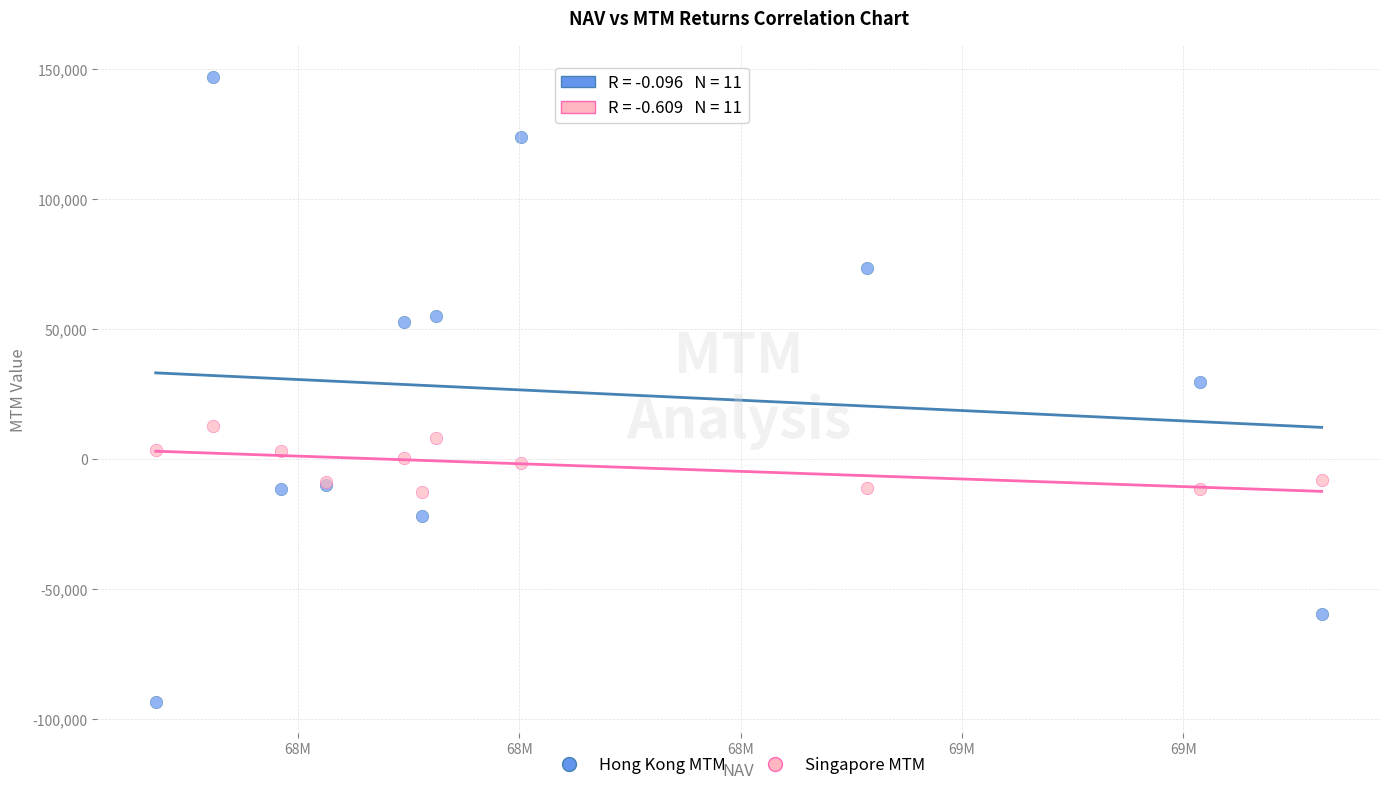

What are all the series names shown in the legend?

Hong Kong MTM, Singapore MTM